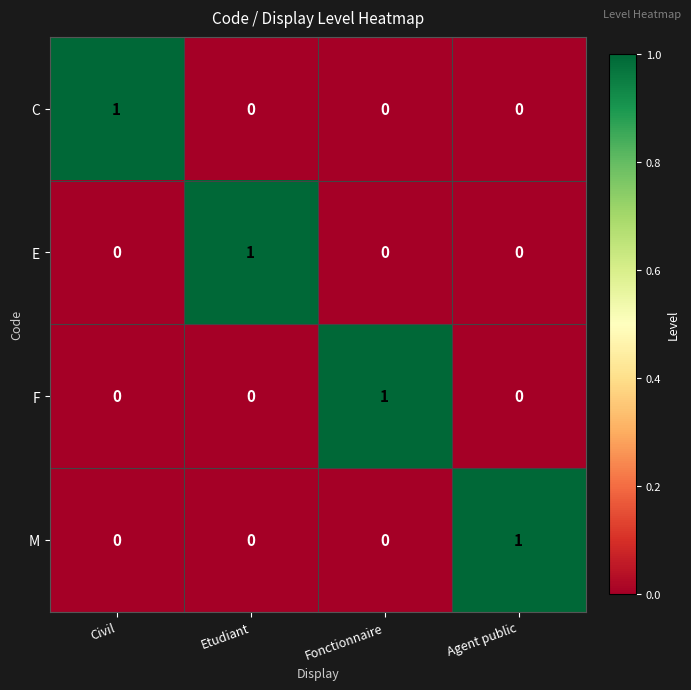

Is the value of F at Agent public greater than the value of M at Agent public?

No